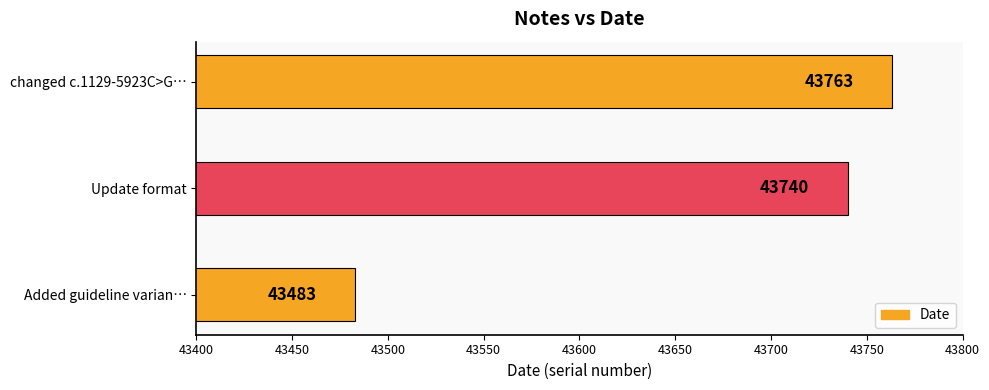

How many categories are shown in the chart?

3